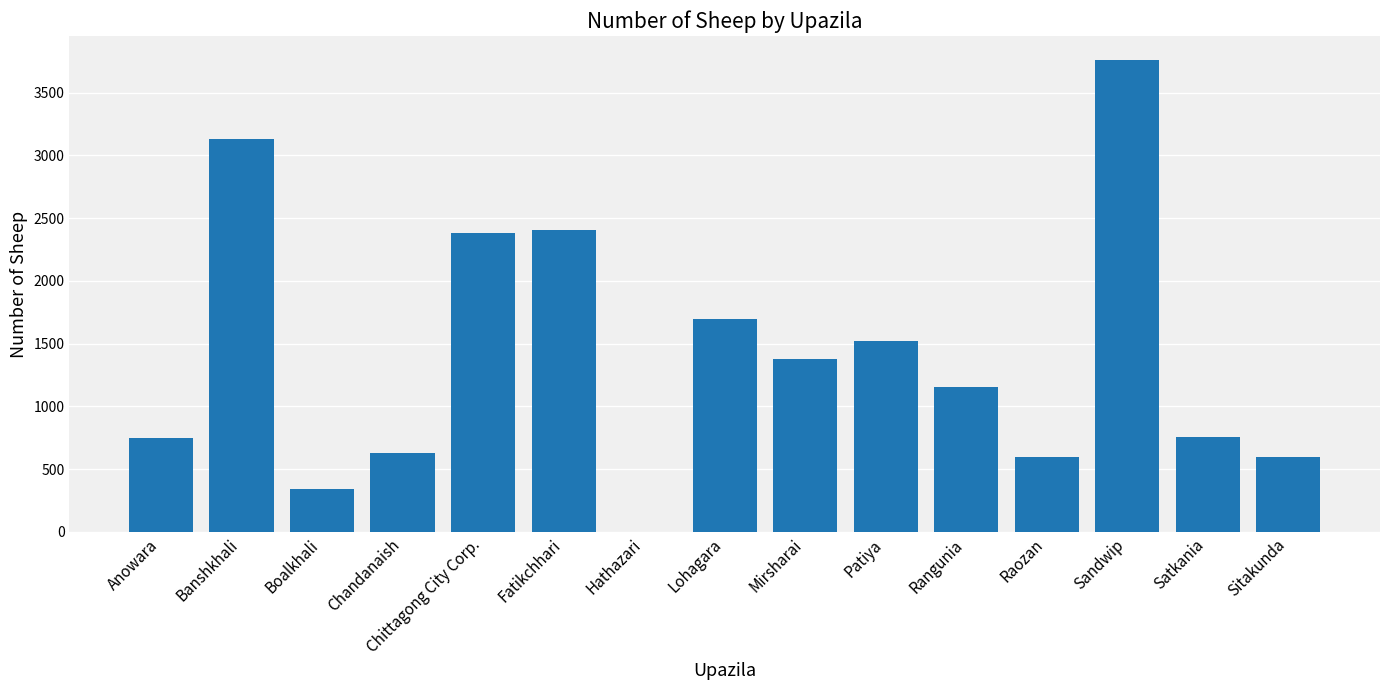

Which has a higher value, Sitakunda or Satkania?

Satkania